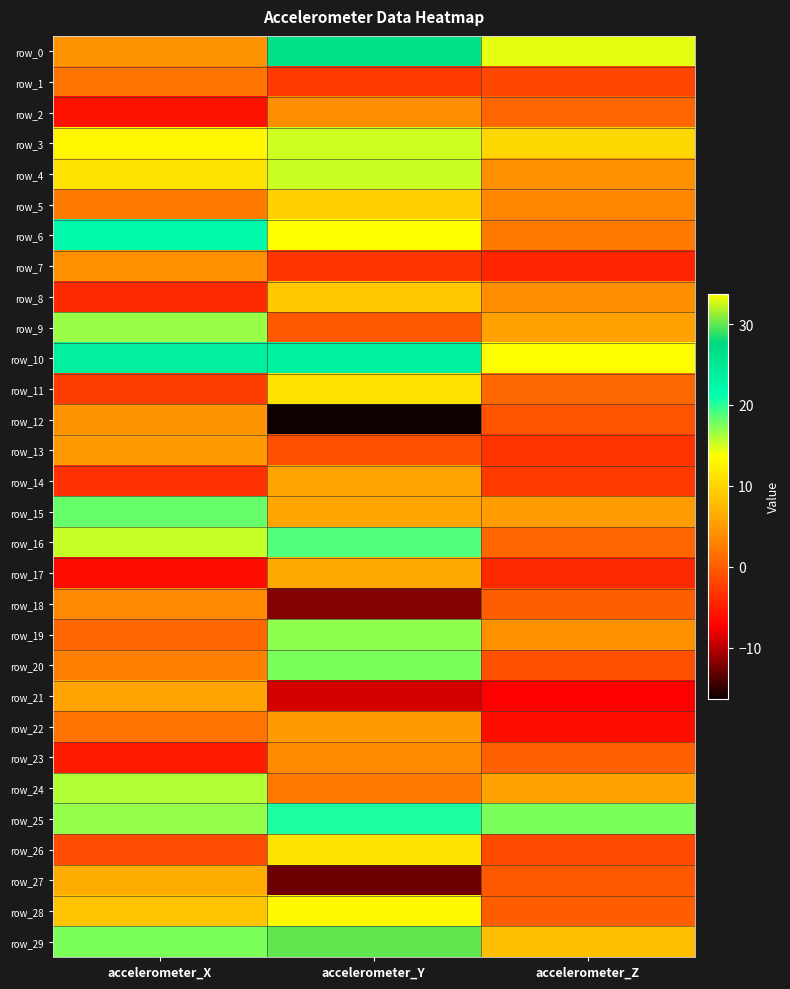

What is the difference between the row_13 values at accelerometer_Y and accelerometer_X?

5.9